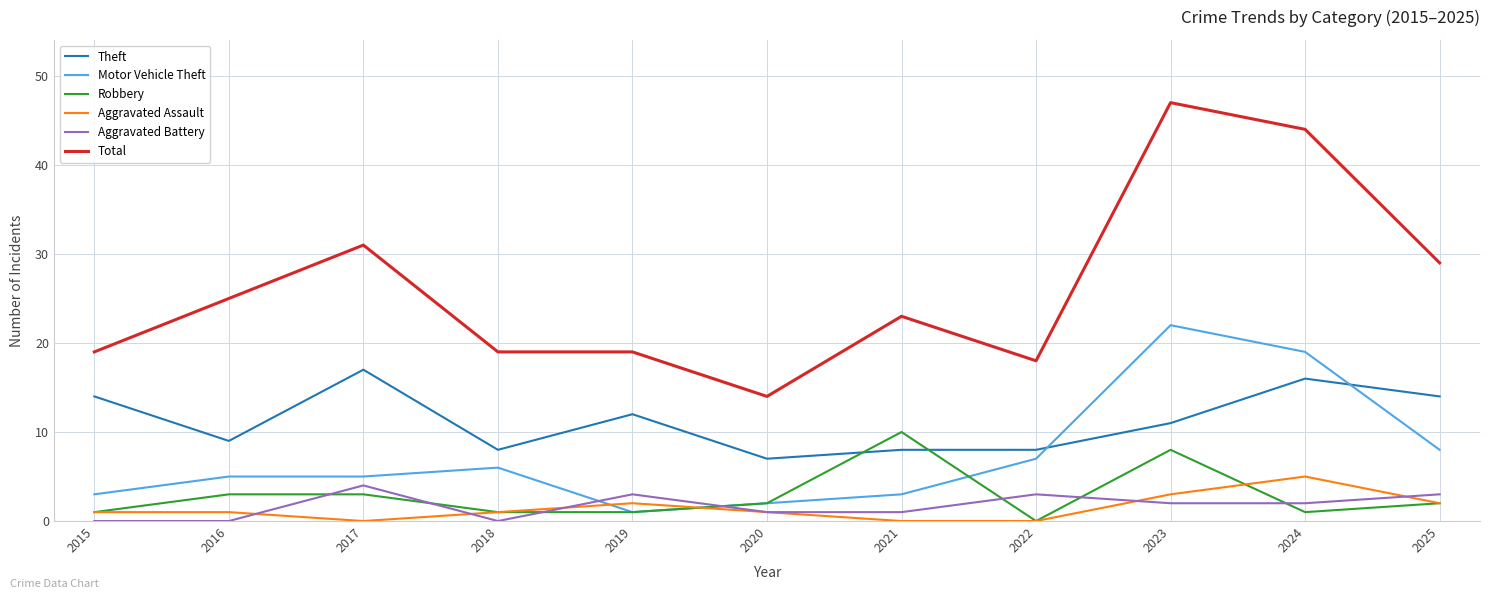

Which series has the largest range (max minus min)?

Total